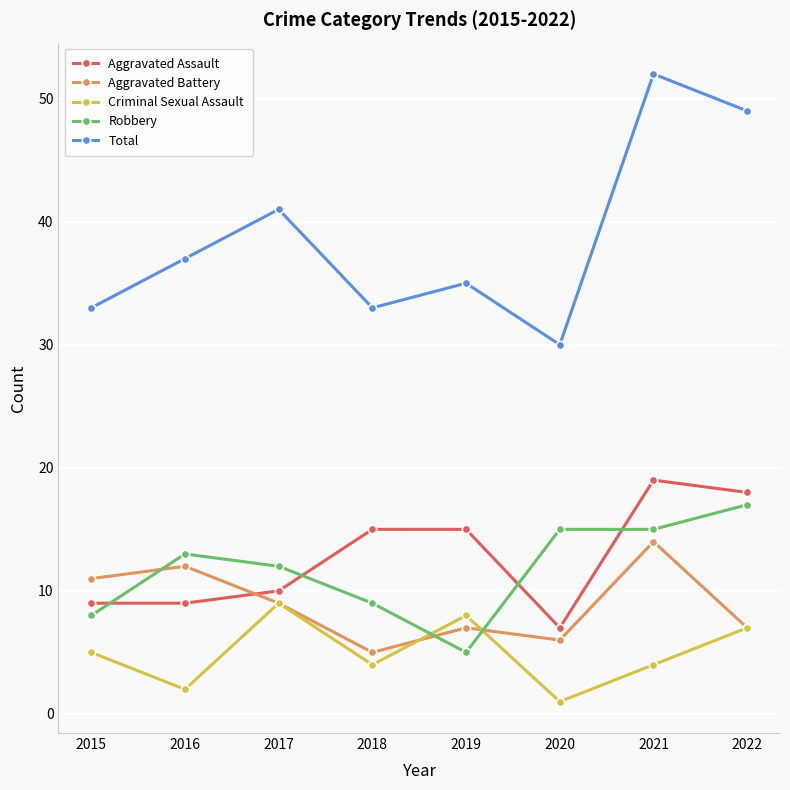

How many data points in Total are less than 37?

4